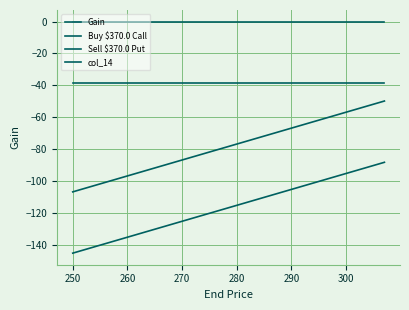

How many lines are shown in the chart?

4